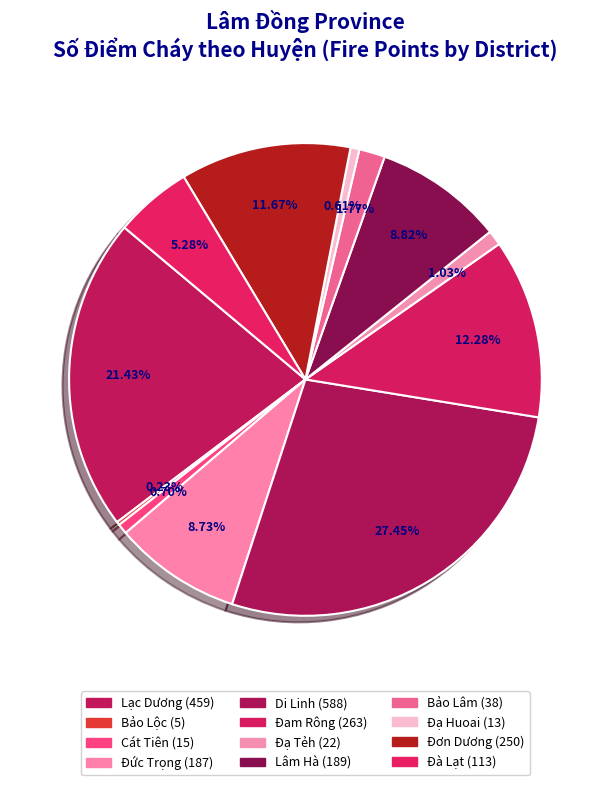

What is the largest slice in the pie chart?

Di Linh